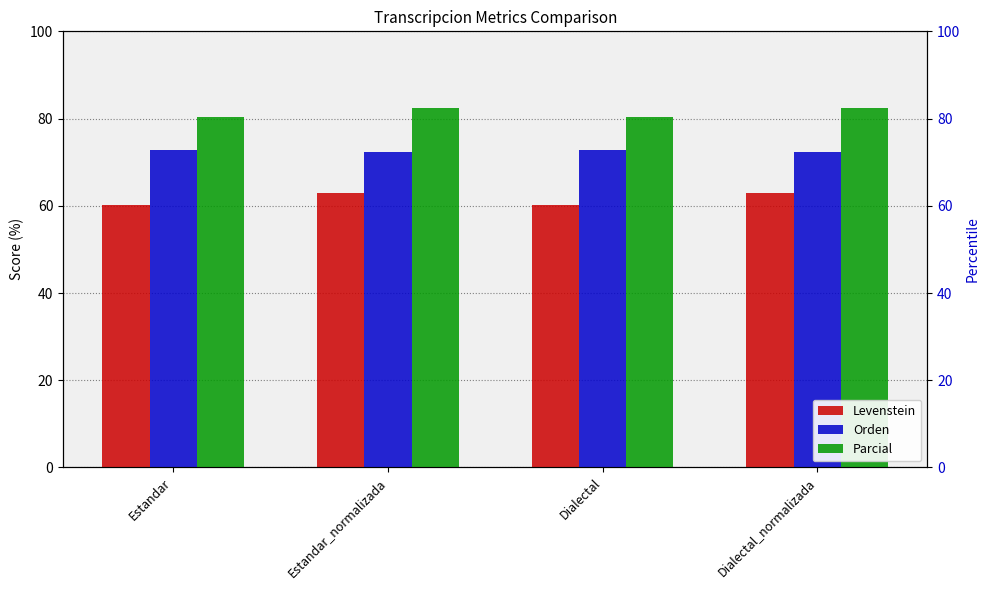

Reading right to left, what are all the values shown in this chart?

Levenstein: Dialectal_normalizada=62.9	Dialectal=60.2	Estandar_normalizada=62.9	Estandar=60.2
Orden: Dialectal_normalizada=72.4	Dialectal=72.7	Estandar_normalizada=72.4	Estandar=72.7
Parcial: Dialectal_normalizada=82.3	Dialectal=80.3	Estandar_normalizada=82.3	Estandar=80.3